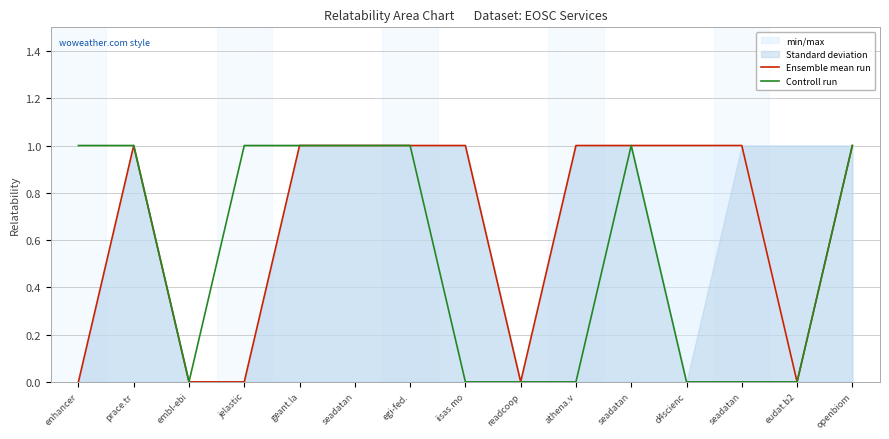

At which category does Controll run reach its first local valley?

embl-ebi